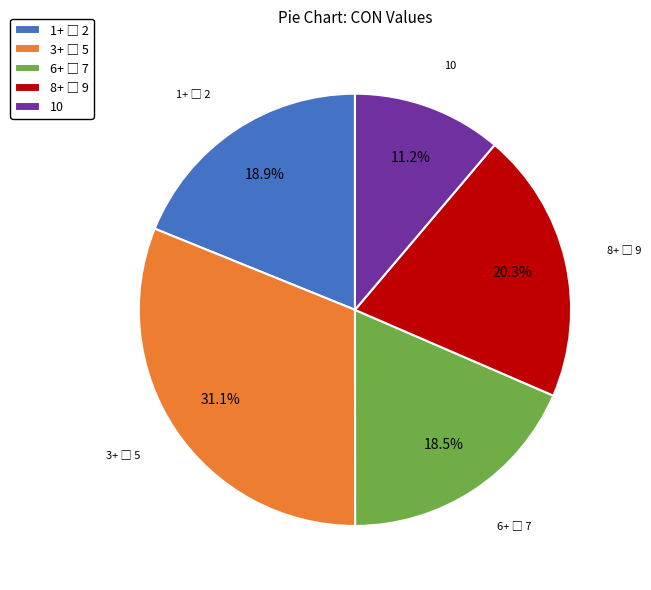

Which category has the smallest portion of the pie?

10